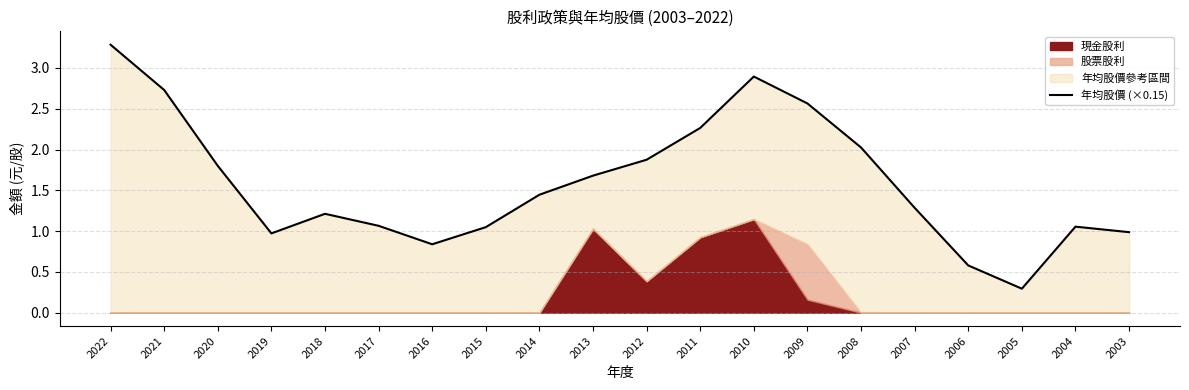

Reading left to right, transcribe all the data shown in this chart.

2022=3.3	2021=2.7	2020=1.8	2019=1.0	2018=1.2	2017=1.1	2016=0.8	2015=1.0	2014=1.4	2013=1.7	2012=1.9	2011=2.3	2010=2.9	2009=2.6	2008=2.0	2007=1.3	2006=0.6	2005=0.3	2004=1.1	2003=1.0